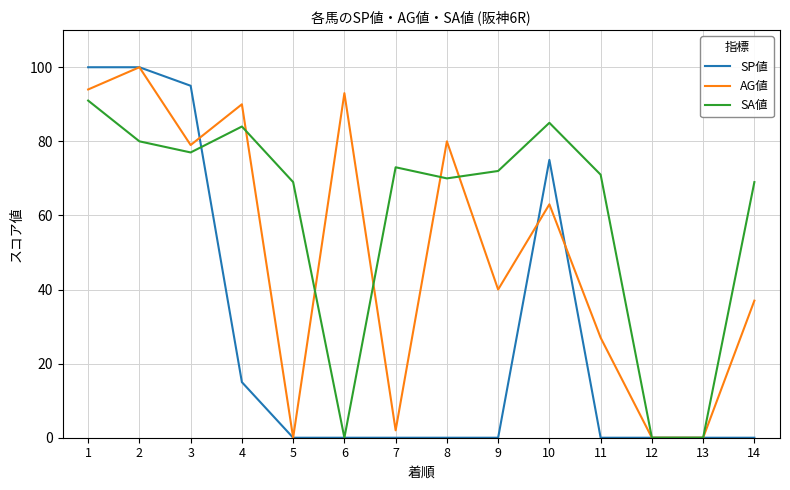

Rank the series by their average value, from highest to lowest.

SA値, AG値, SP値